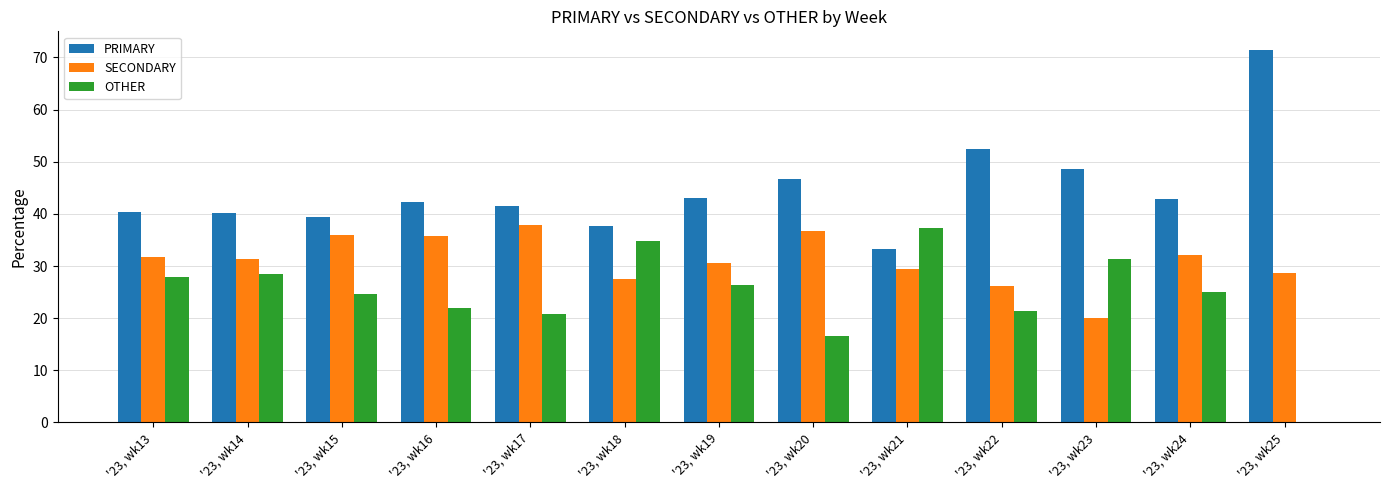

What is the sum of the OTHER values at '23, wk14 and '23, wk19?

54.9